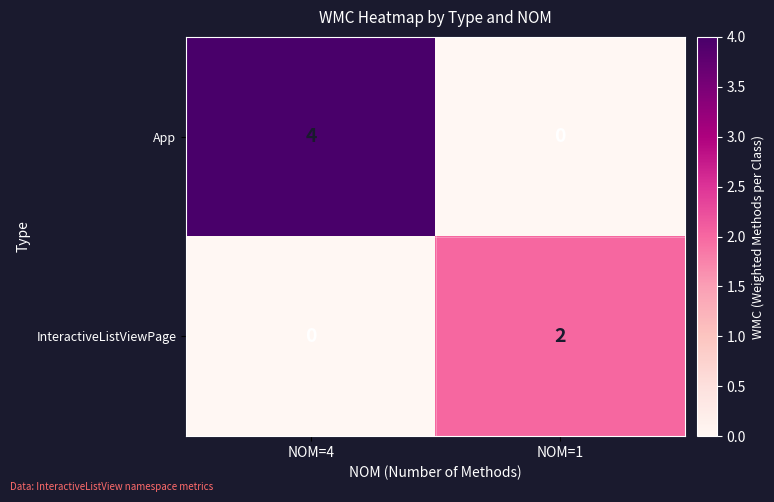

What value does the App series have at NOM=4?

4